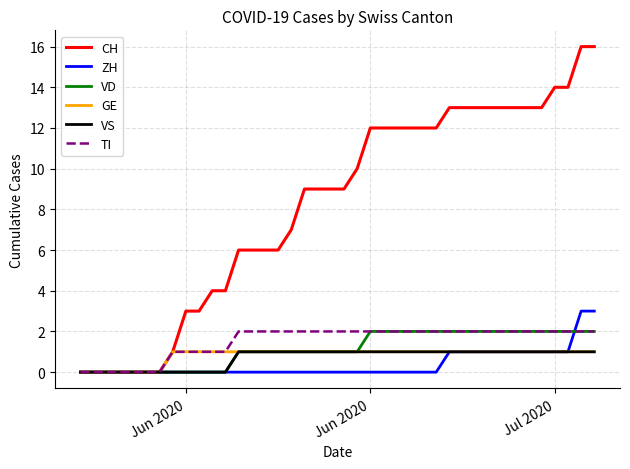

Which series has the largest total across all categories?

CH